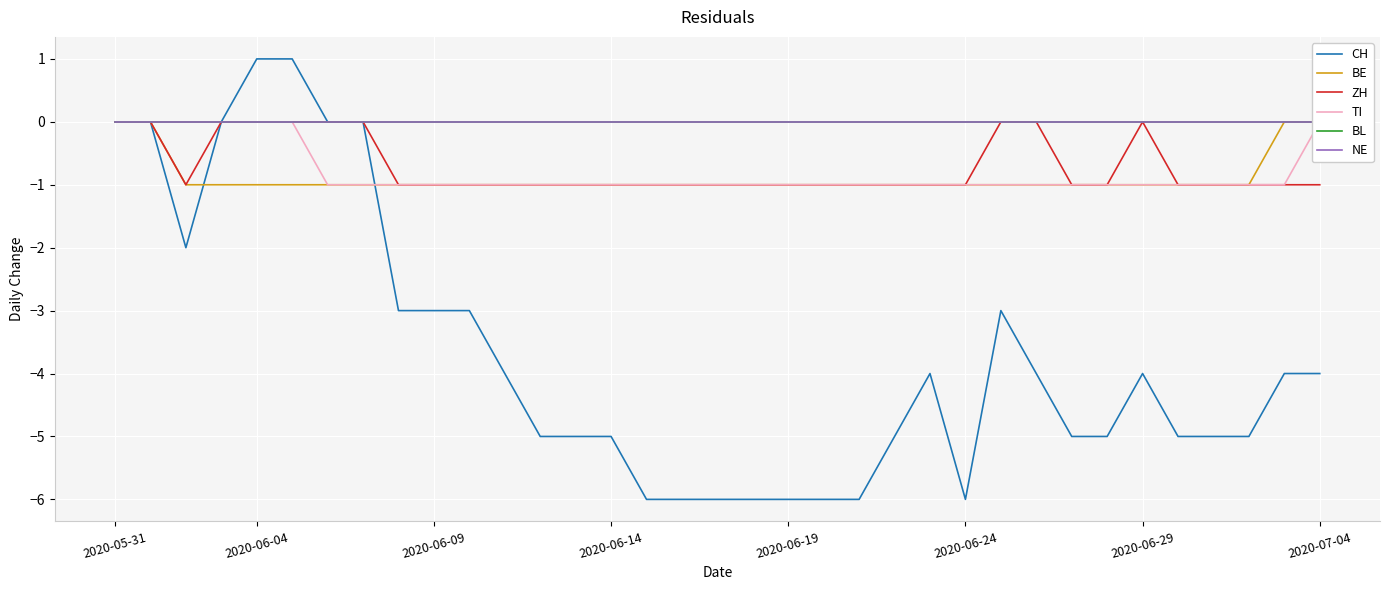

What is the difference between the maximum and minimum values in the TI series?

1